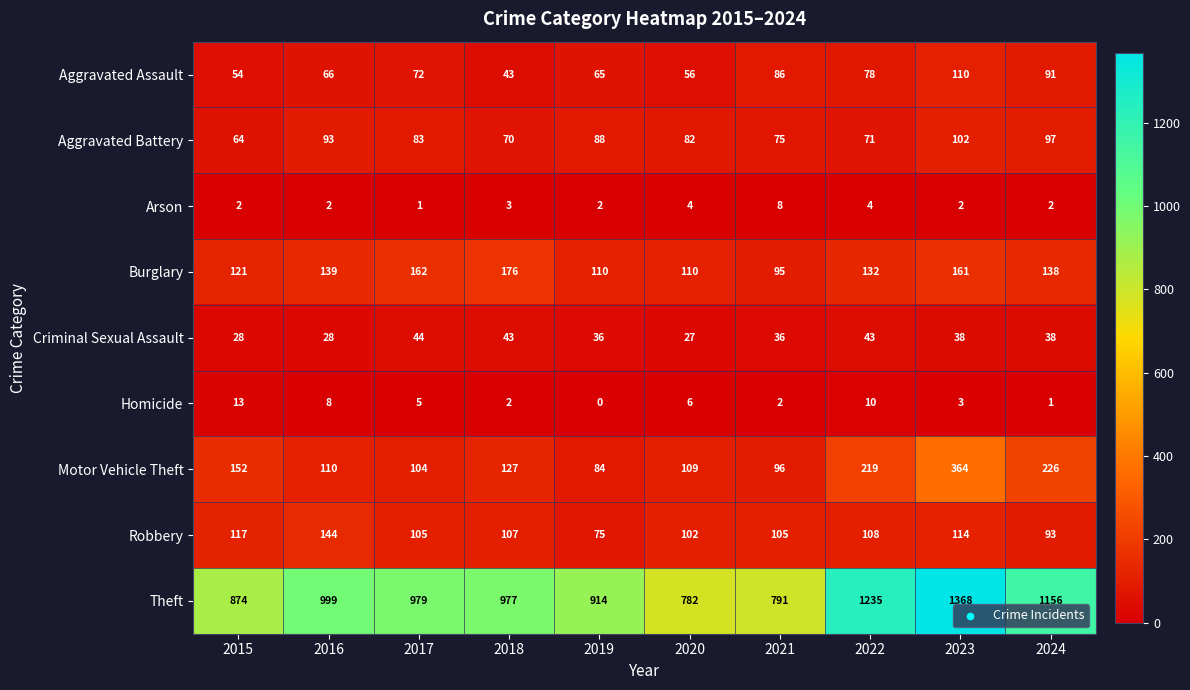

What is the greatest value displayed?

1368